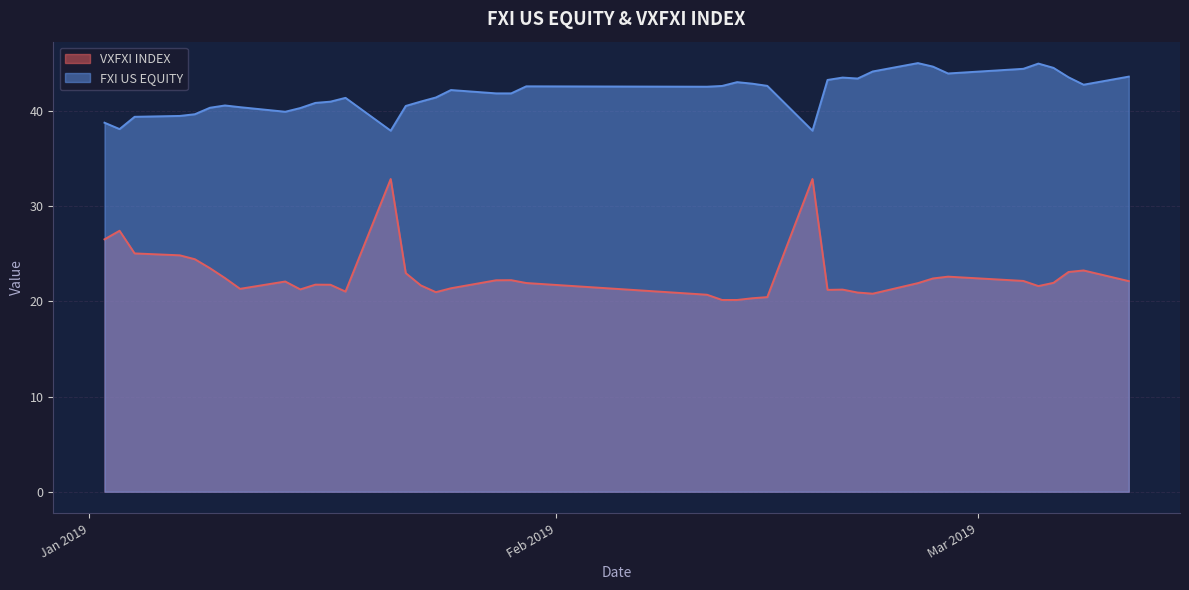

How many distinct data groups are displayed?

2